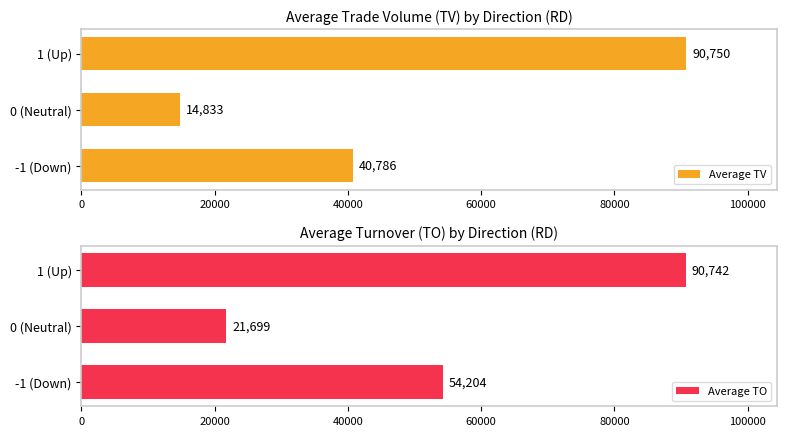

Is it true that Average TV equals 3815.9 at 0 (Neutral)?

False